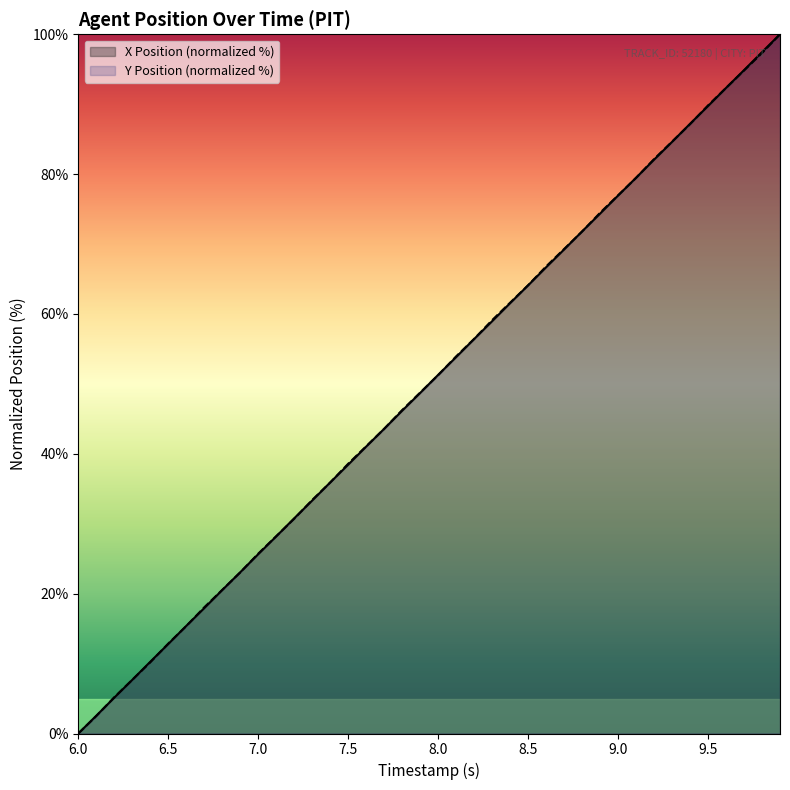

What are all the series names shown in the legend?

X Position (normalized %), Y Position (normalized %)